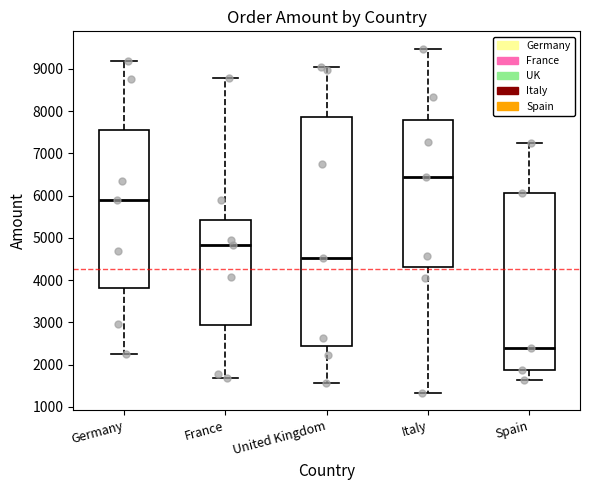

Which box is the tallest, from its lower edge to its upper edge?

United Kingdom